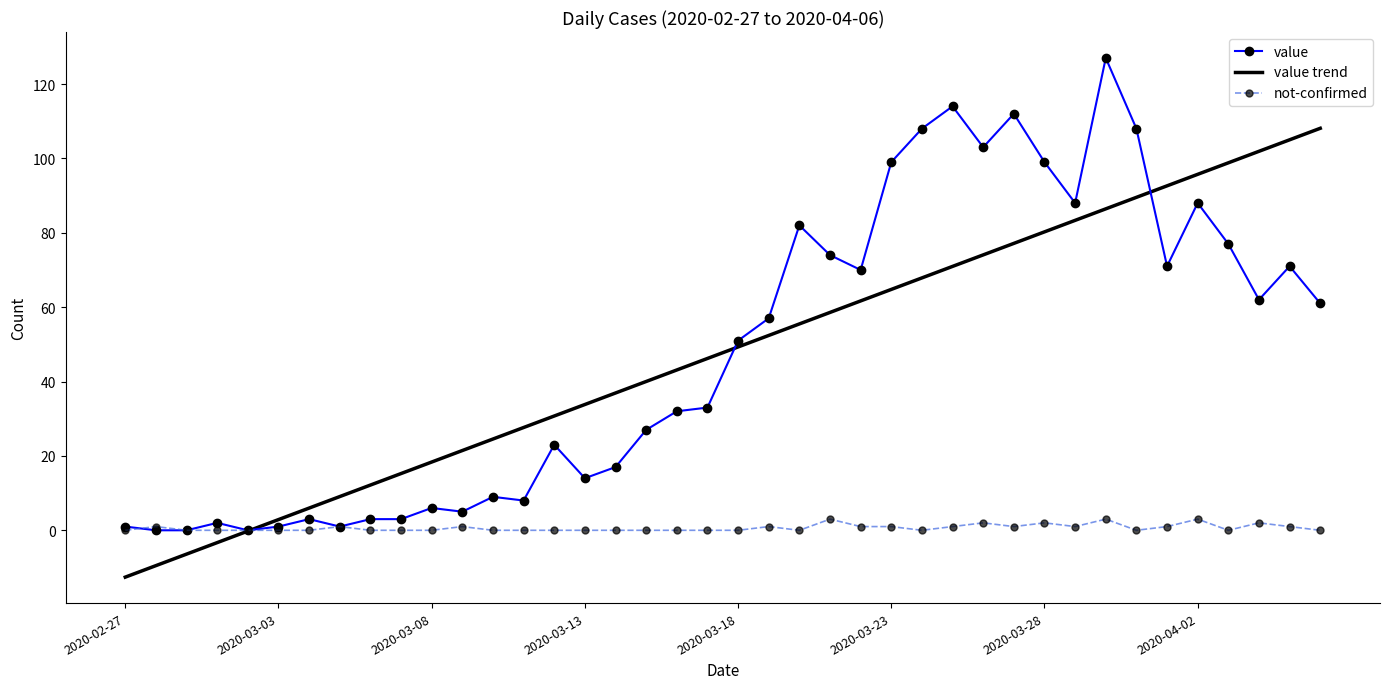

What is the maximum value shown in the chart?

127.0